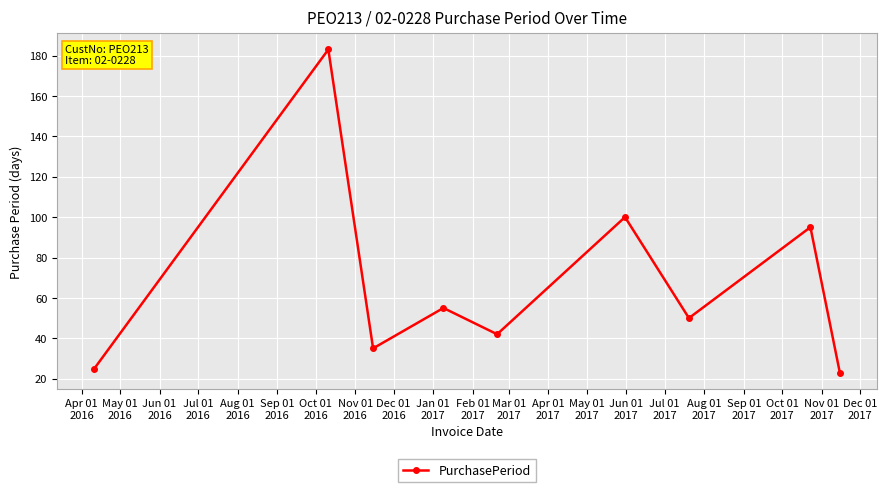

What is the average value?

68